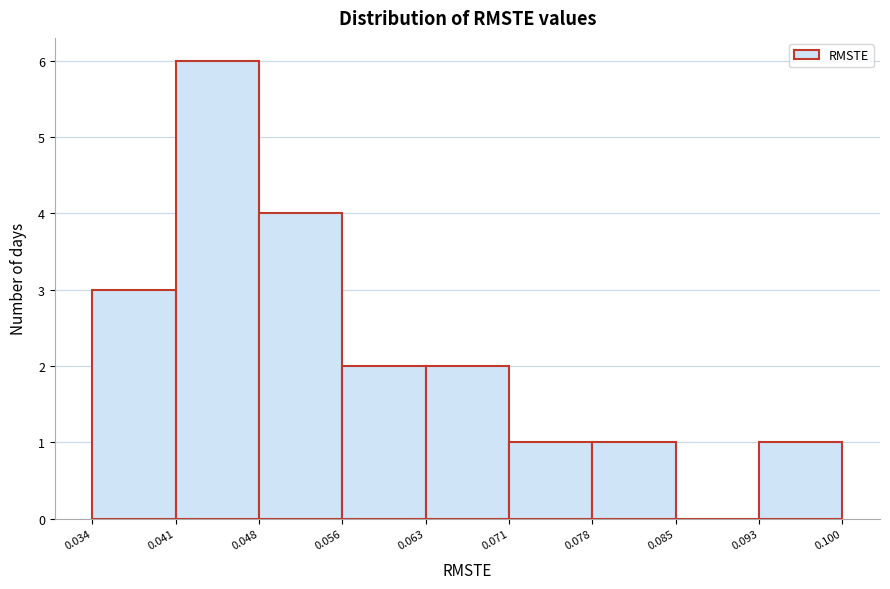

Over which range of the x-axis is the bar tallest?

0.041 to 0.048